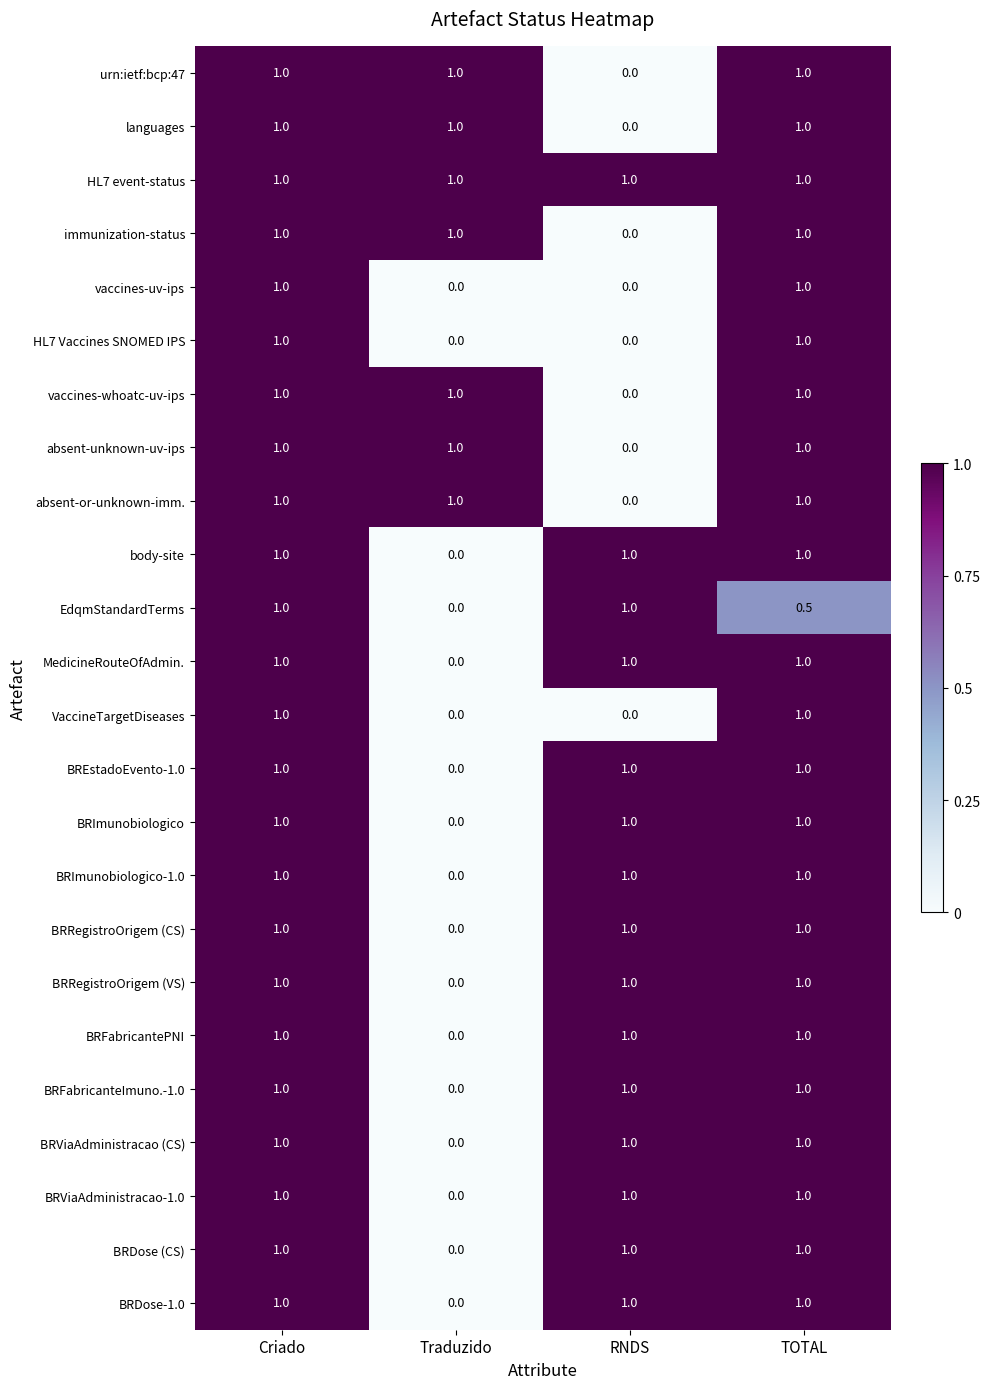

Which series has the largest total across all categories?

HL7 event-status